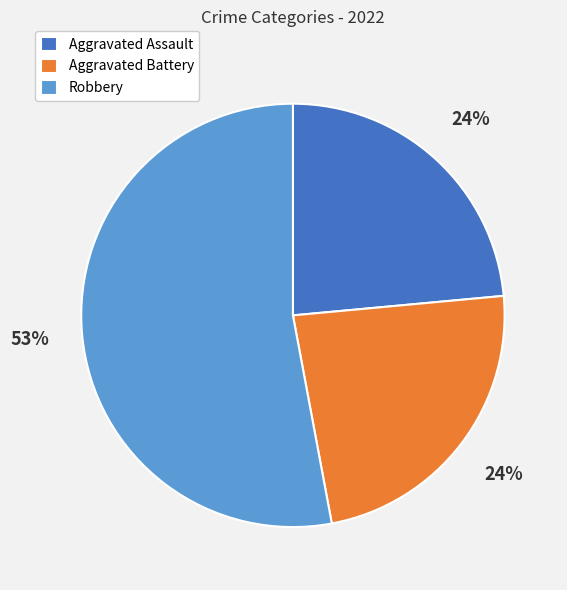

True or false: Aggravated Battery accounts for 34% of the total.

False